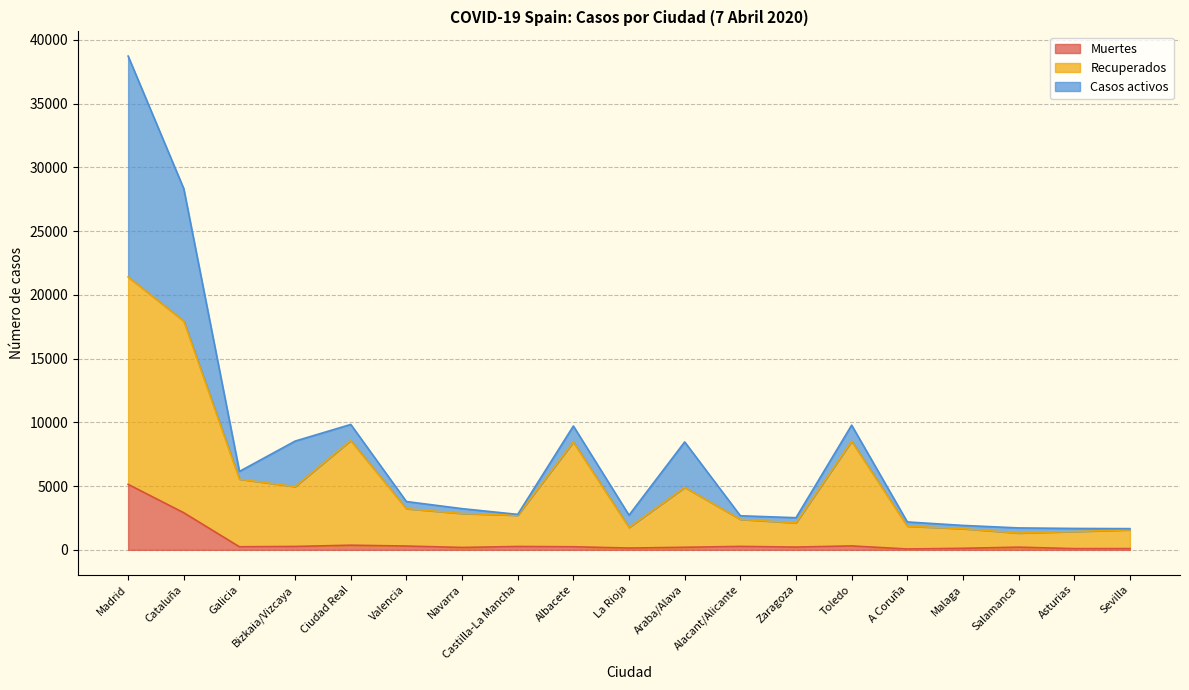

True or false: Recuperados has more than 2 interior local peaks.

True